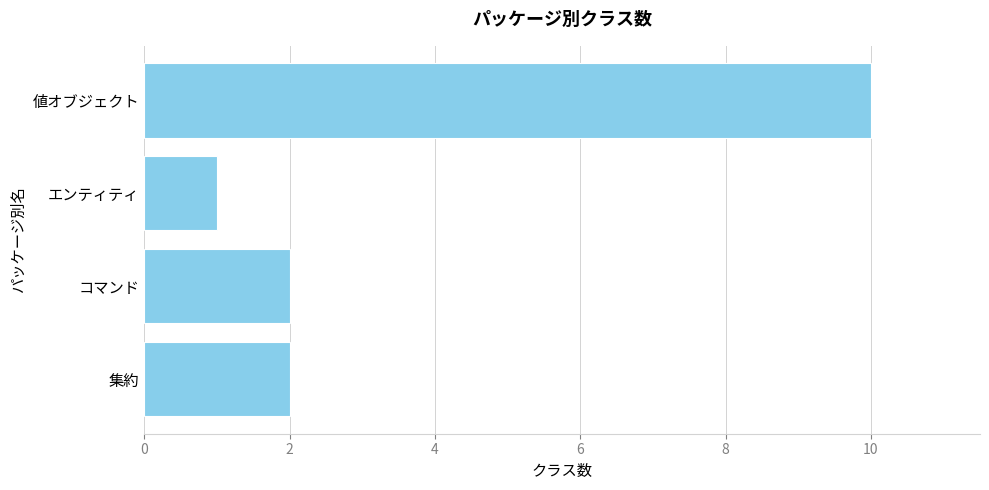

The chart shows a value of 1 at コマンド. True or false?

False